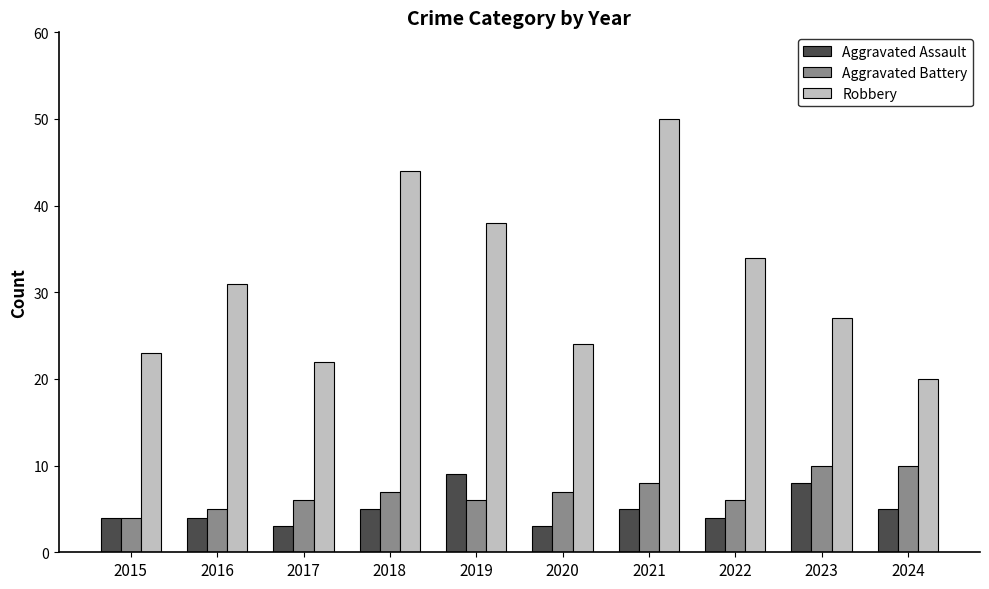

Rank the series at 2020 from lowest to highest value.

Aggravated Assault, Aggravated Battery, Robbery